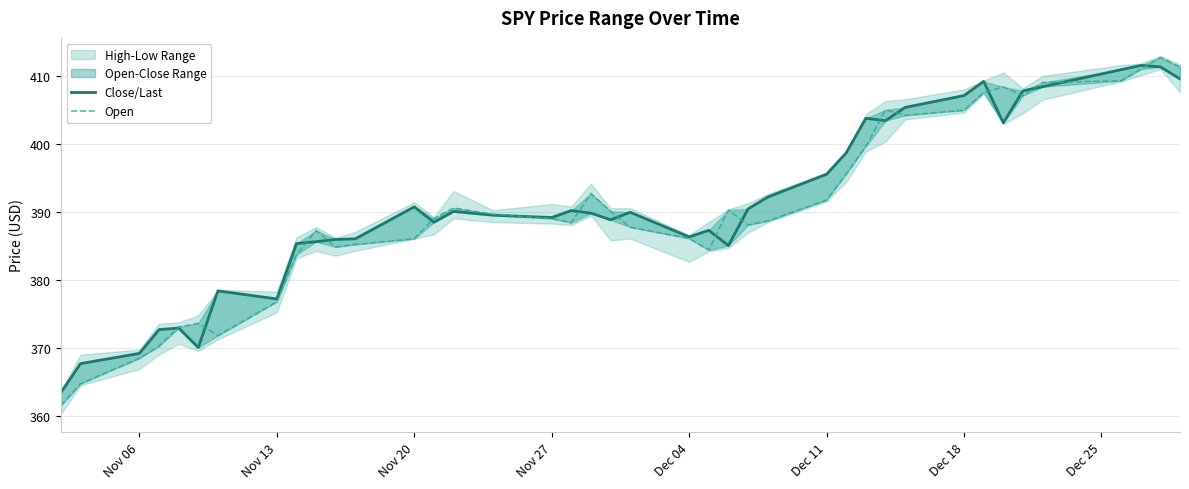

The value of Open at 25 is 145.4. True or false?

False